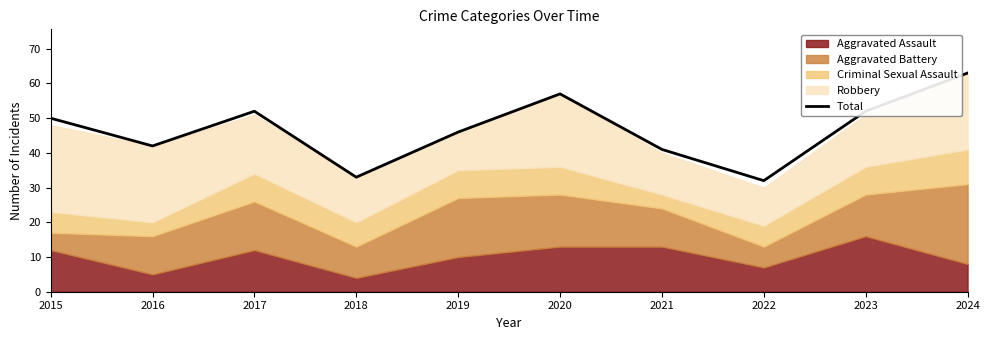

How many lines are shown in the chart?

1